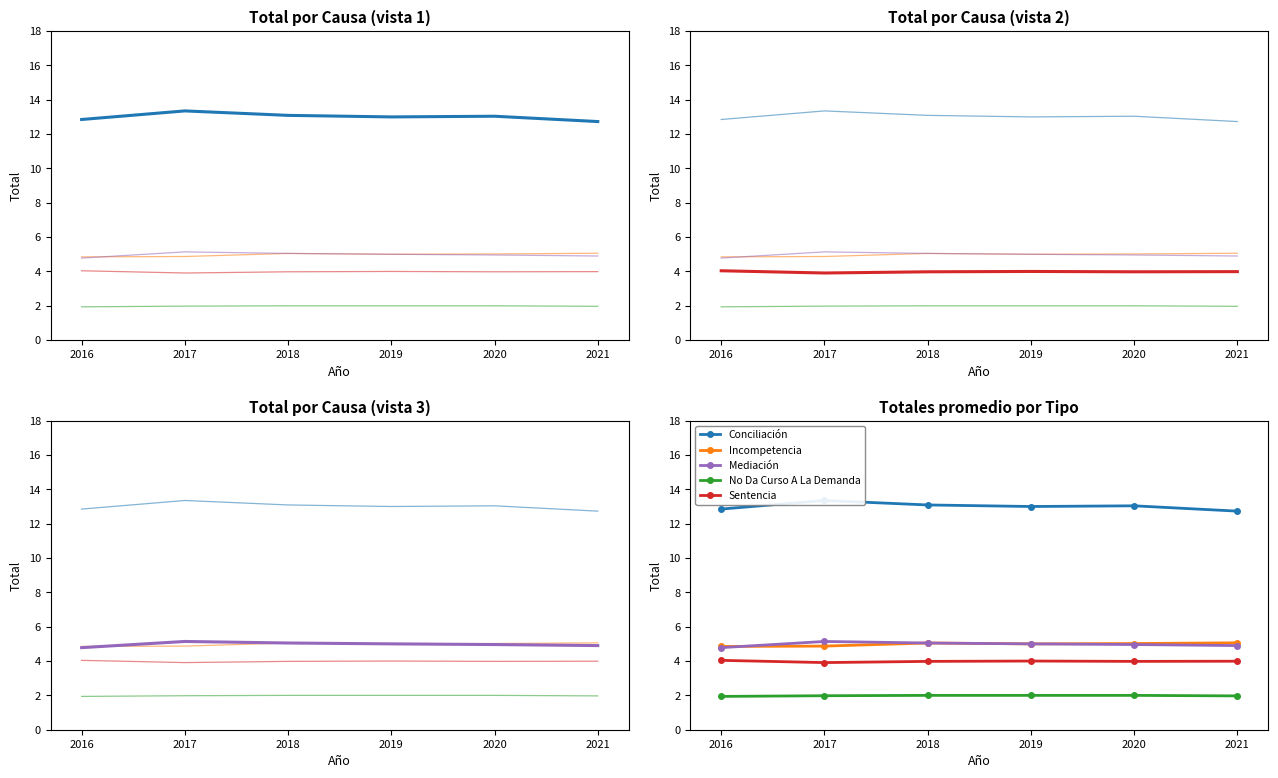

Where is the first local minimum for Incompetencia?

2019